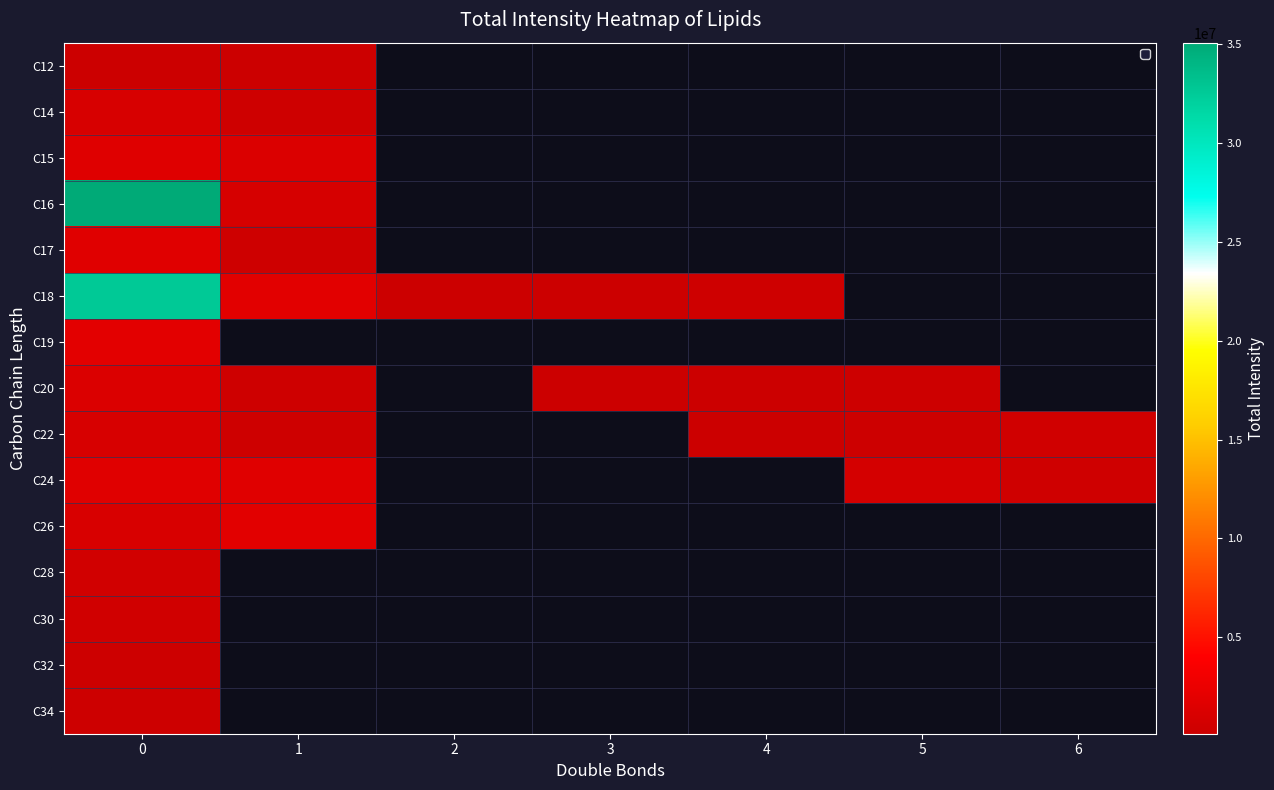

What value does the row_3 series have at 1?

938509.6